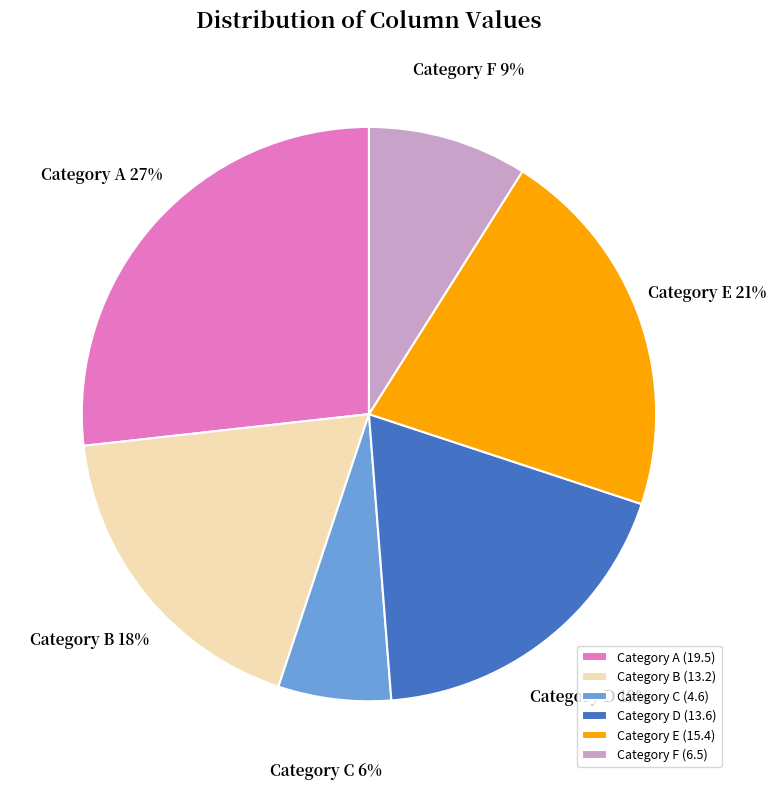

Is there any slice that represents more than half of the pie?

No